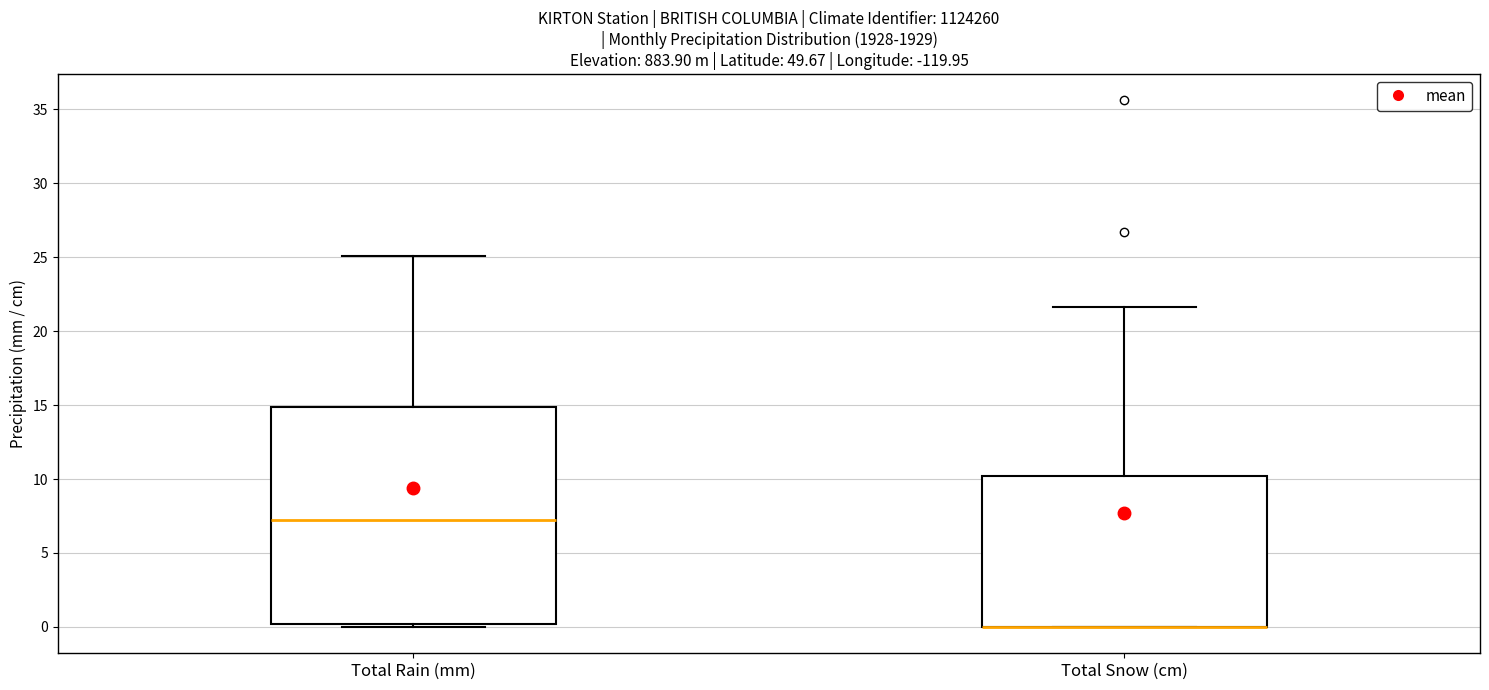

Which box is the tallest, from its lower edge to its upper edge?

Total Rain (mm)